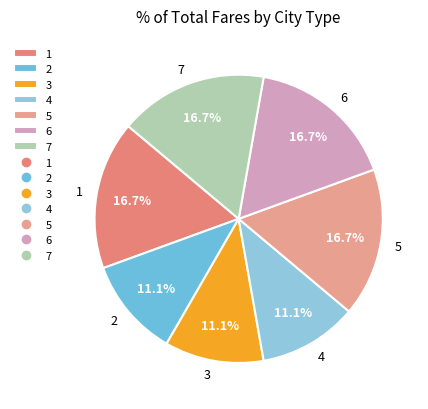

What is the ratio of the value at 6 to the value at 5?

1.0